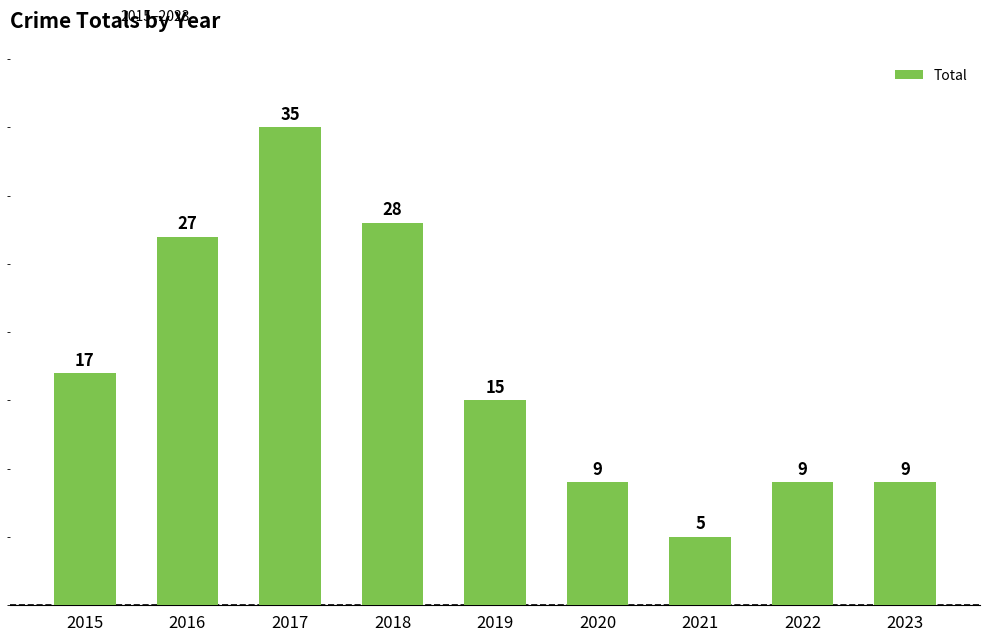

What is the value of the 1st bar from the left?

17